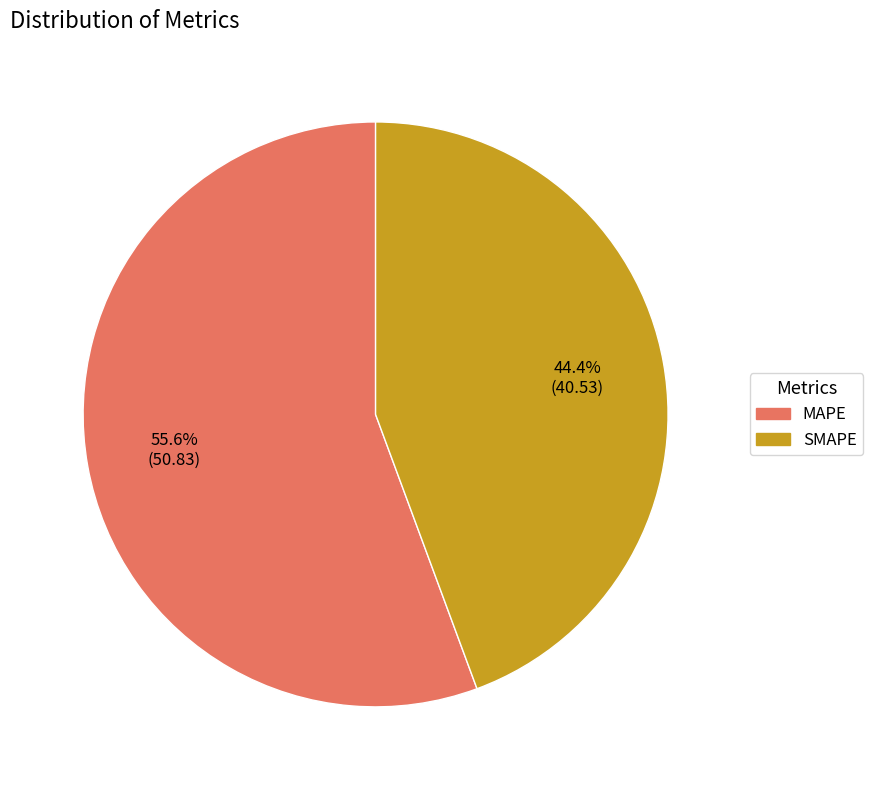

To the nearest percent, what is the combined percentage of SMAPE and MAPE?

100%